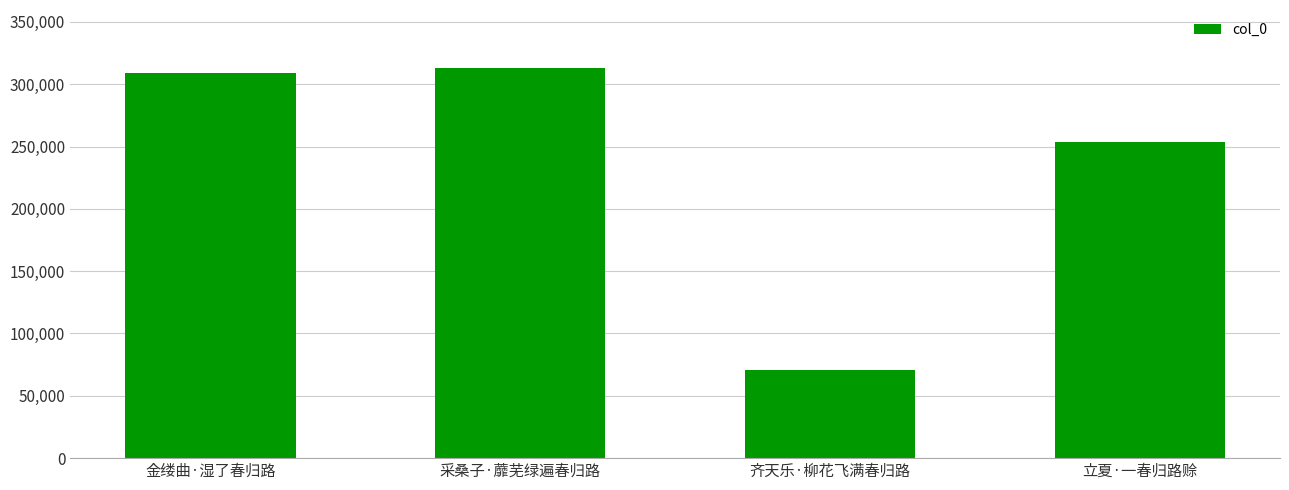

What is the maximum value shown in the chart?

312635